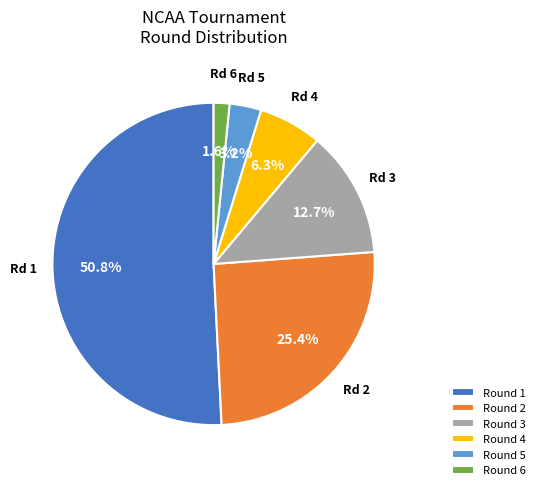

Rank the categories by value from lowest to highest.

Round 6, Round 5, Round 4, Round 3, Round 2, Round 1